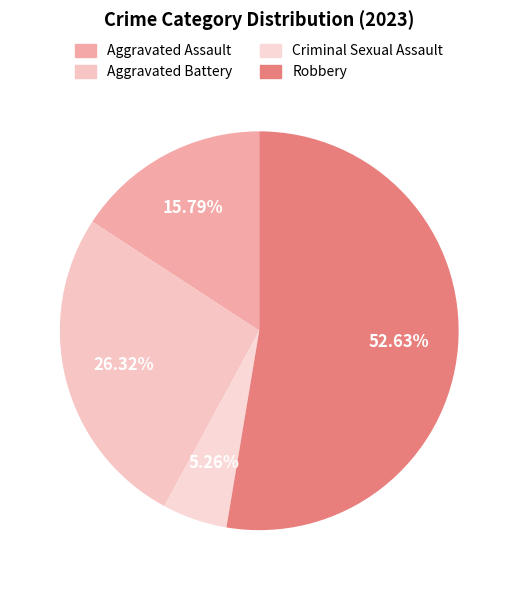

Which category has the biggest portion of the pie?

Robbery